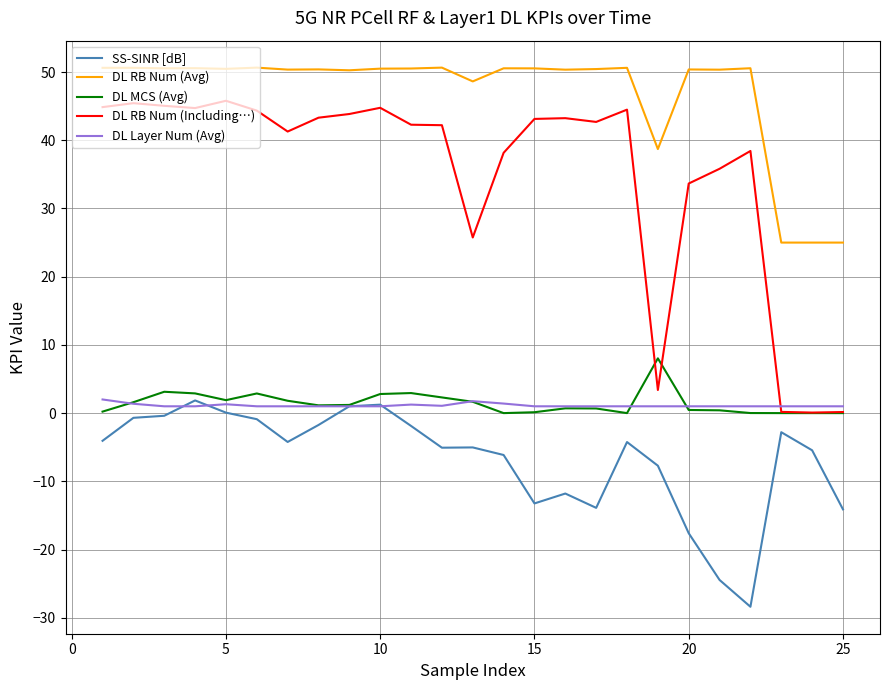

Which series has the largest total across all categories?

DL RB Num (Avg)